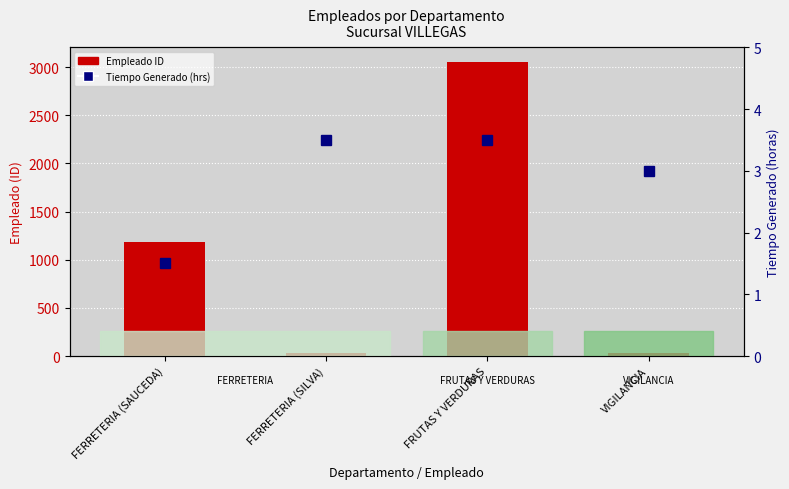

How many values in the Empleado (ID) series exceed 1181?

1